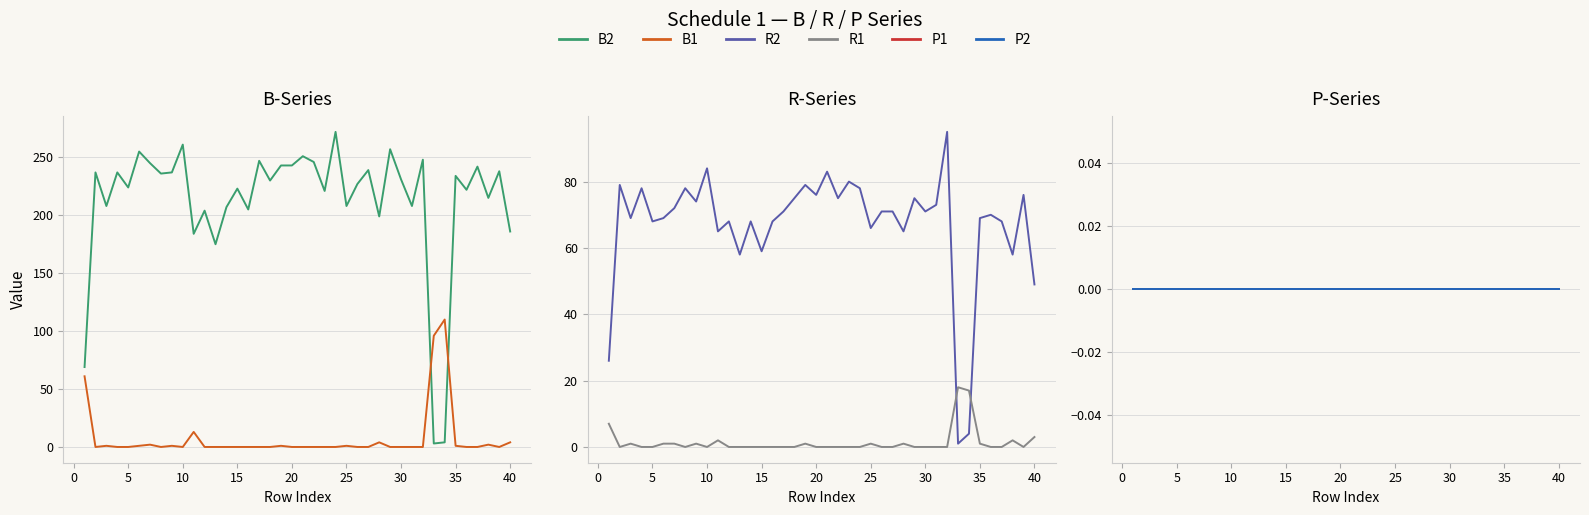

Is the value of P2 at 20 greater than the value of B2 at 37?

No